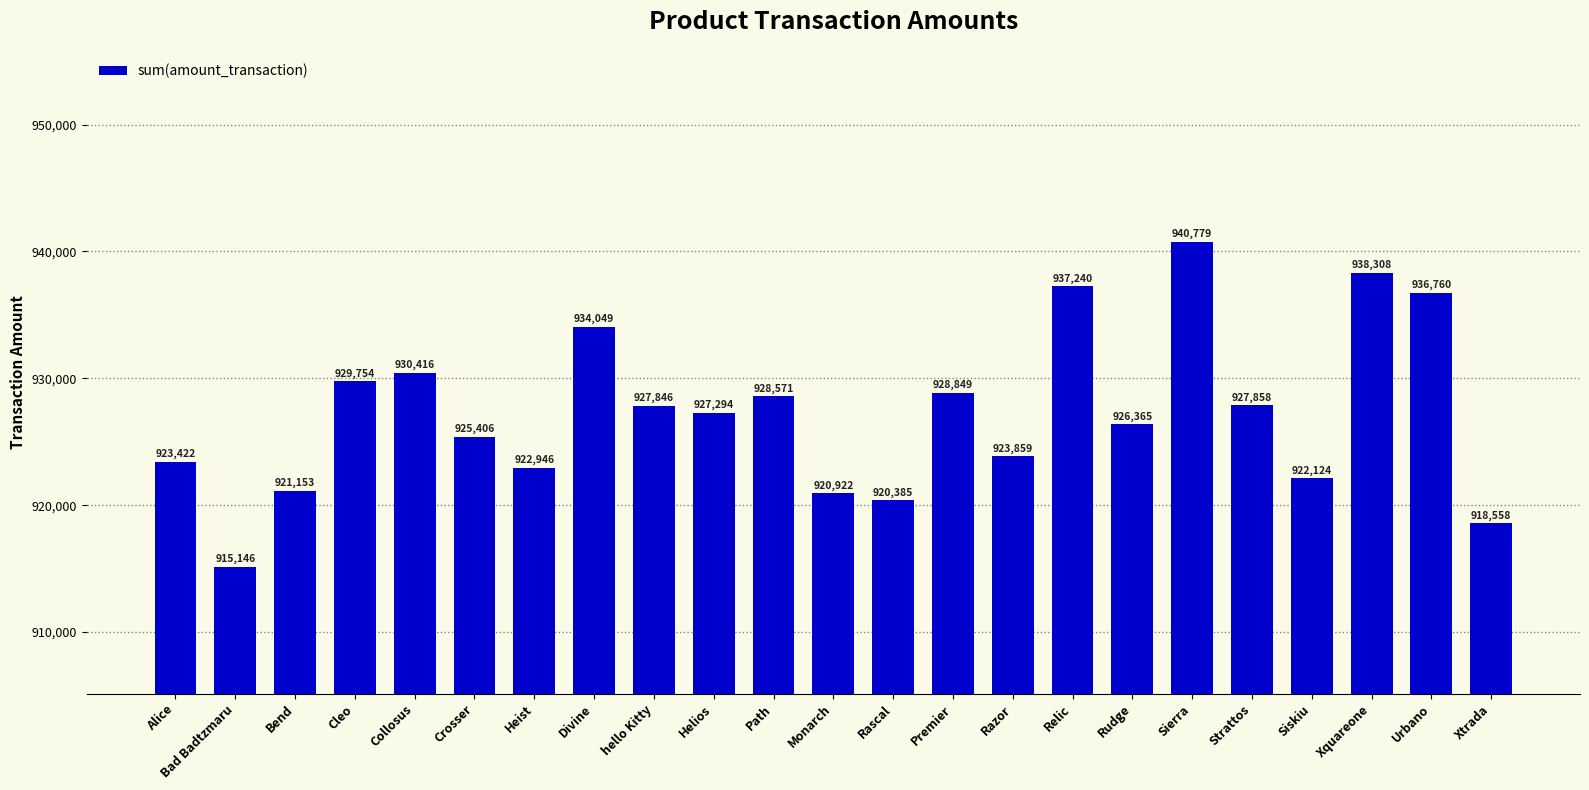

Reading left to right, extract all data points from this chart.

923422	915146	921153	929754	930416	925406	922946	934049	927846	927294	928571	920922	920385	928849	923859	937240	926365	940779	927858	922124	938308	936760	918558